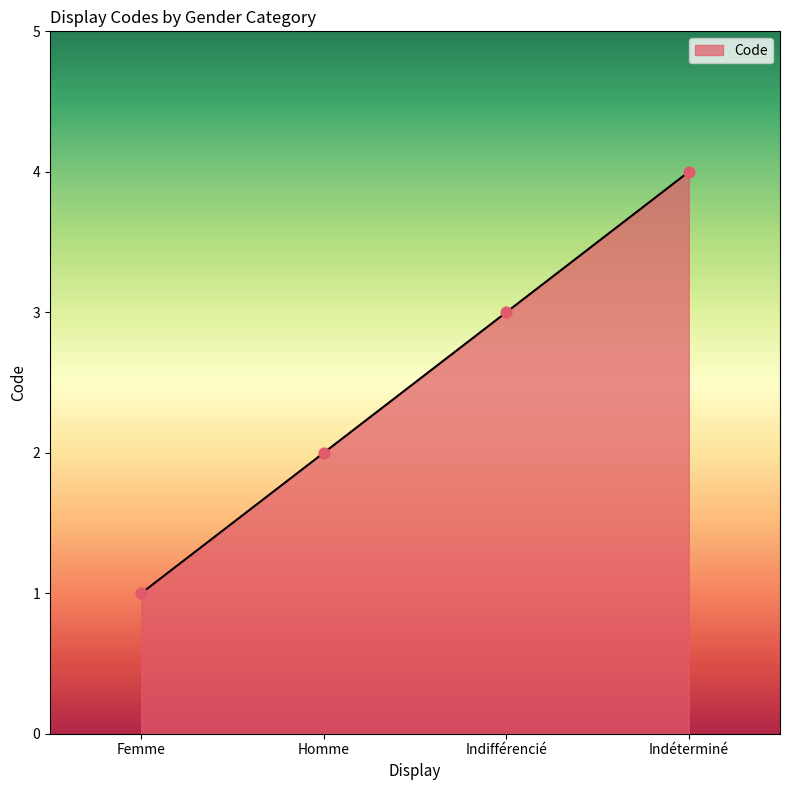

Which has a higher value, Indifférencié or Homme?

Indifférencié